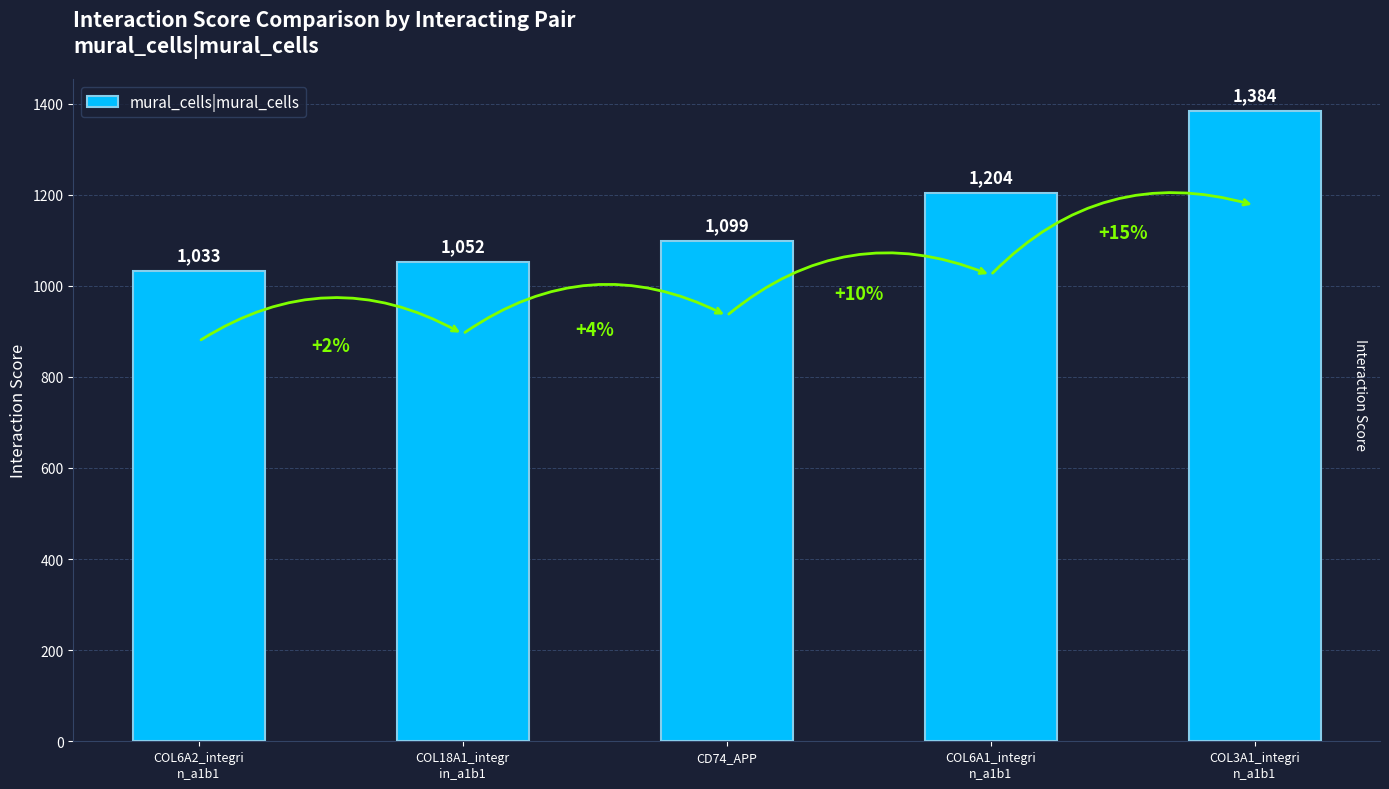

What is the difference between the values at CD74_APP and COL6A1_integri
n_a1b1?

105